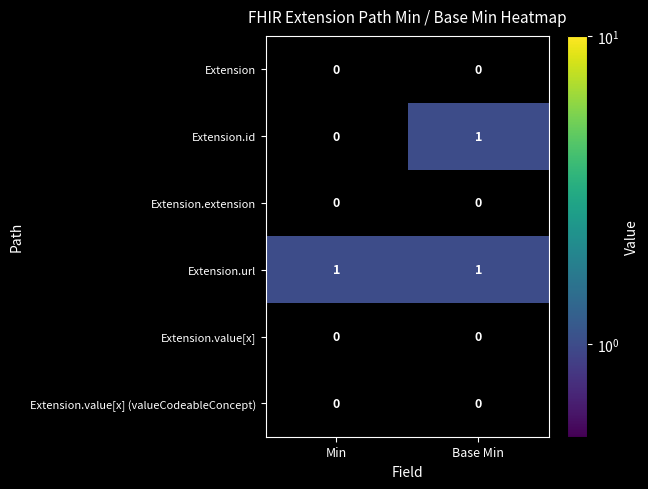

Which series has the widest spread of values?

Extension.id